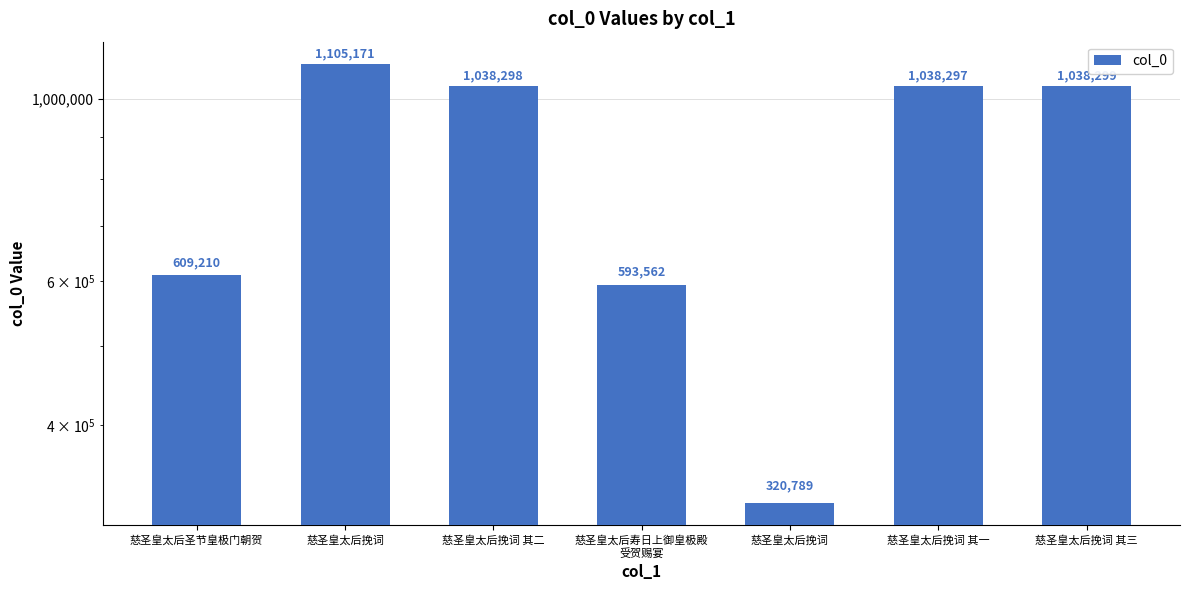

What is the maximum value shown in the chart?

1105171